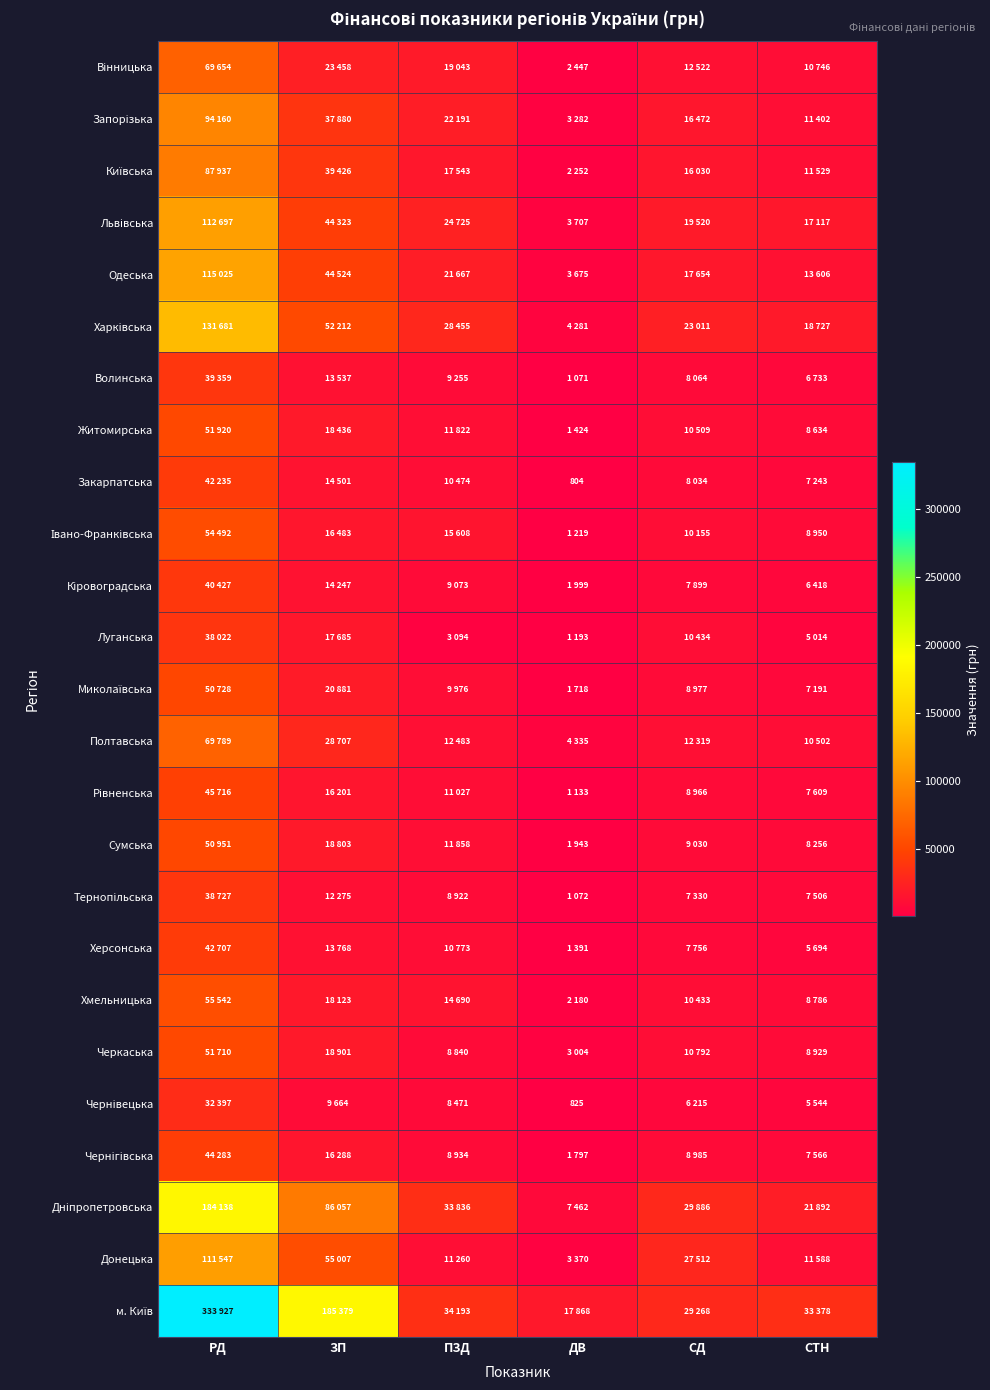

What is the sum of the Чернігівська values at СТН and ПЗД?

16500